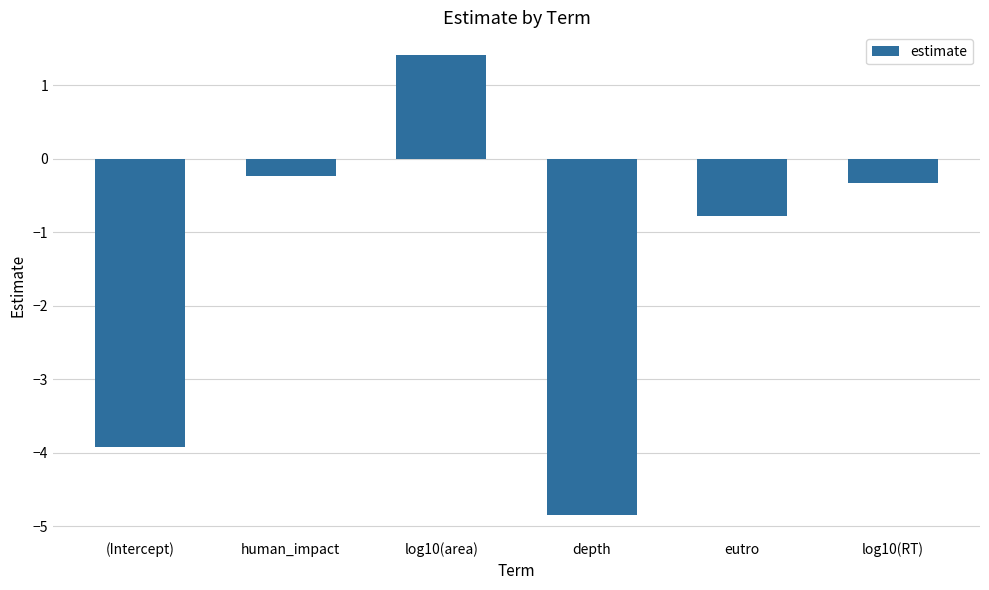

How many values are above zero?

1